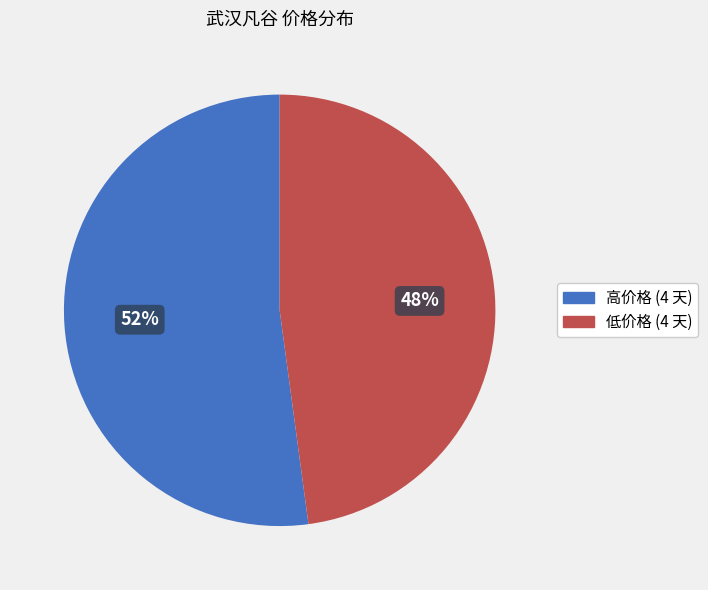

Is it true that 低价格 (4 天) is 34% of the pie?

False